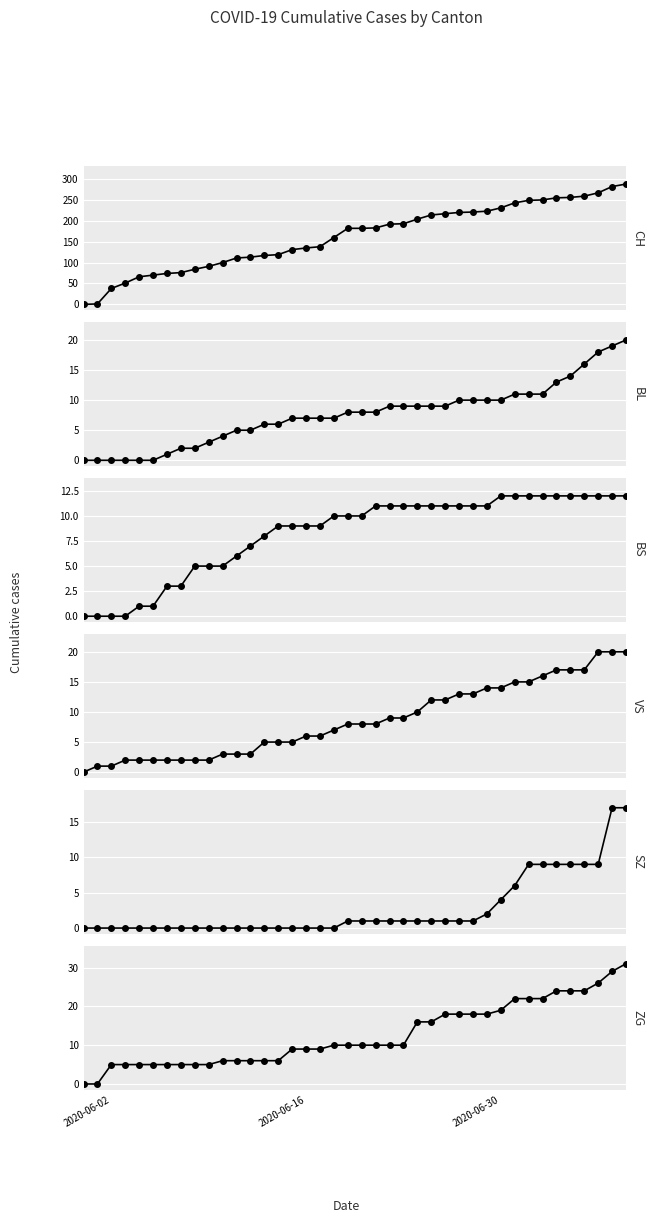

True or false: BL and ZG cross at least once.

False